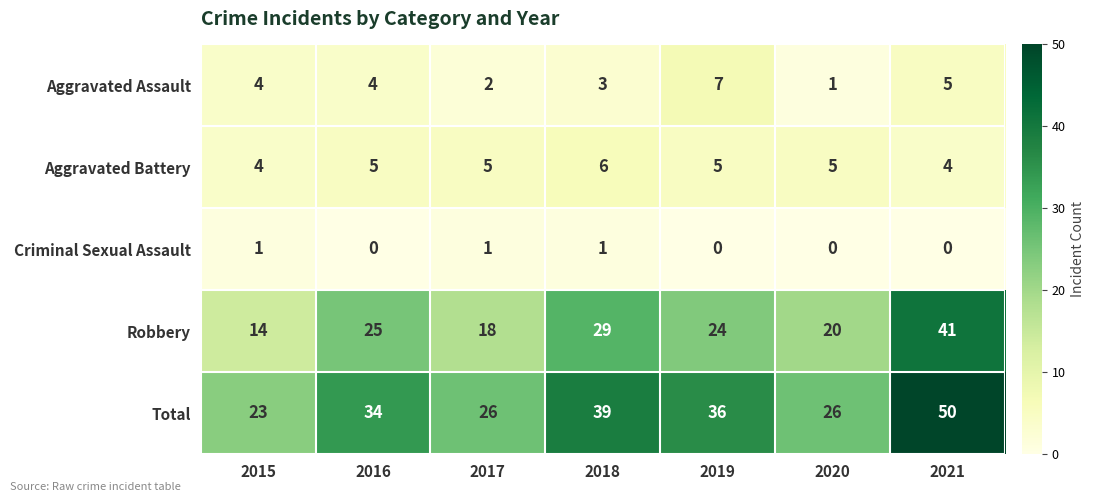

Between 2015 and 2019, which series saw the biggest shift?

Total